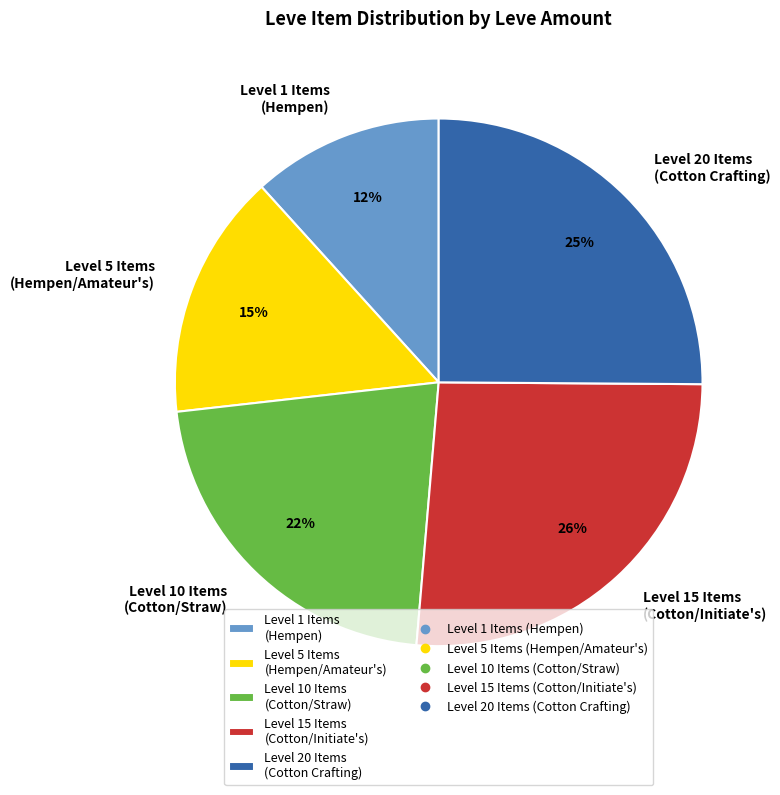

Approximately how many times larger is the value at Level 15 Items (Cotton/Initiate's) compared to Level 1 Items (Hempen)?

2.2